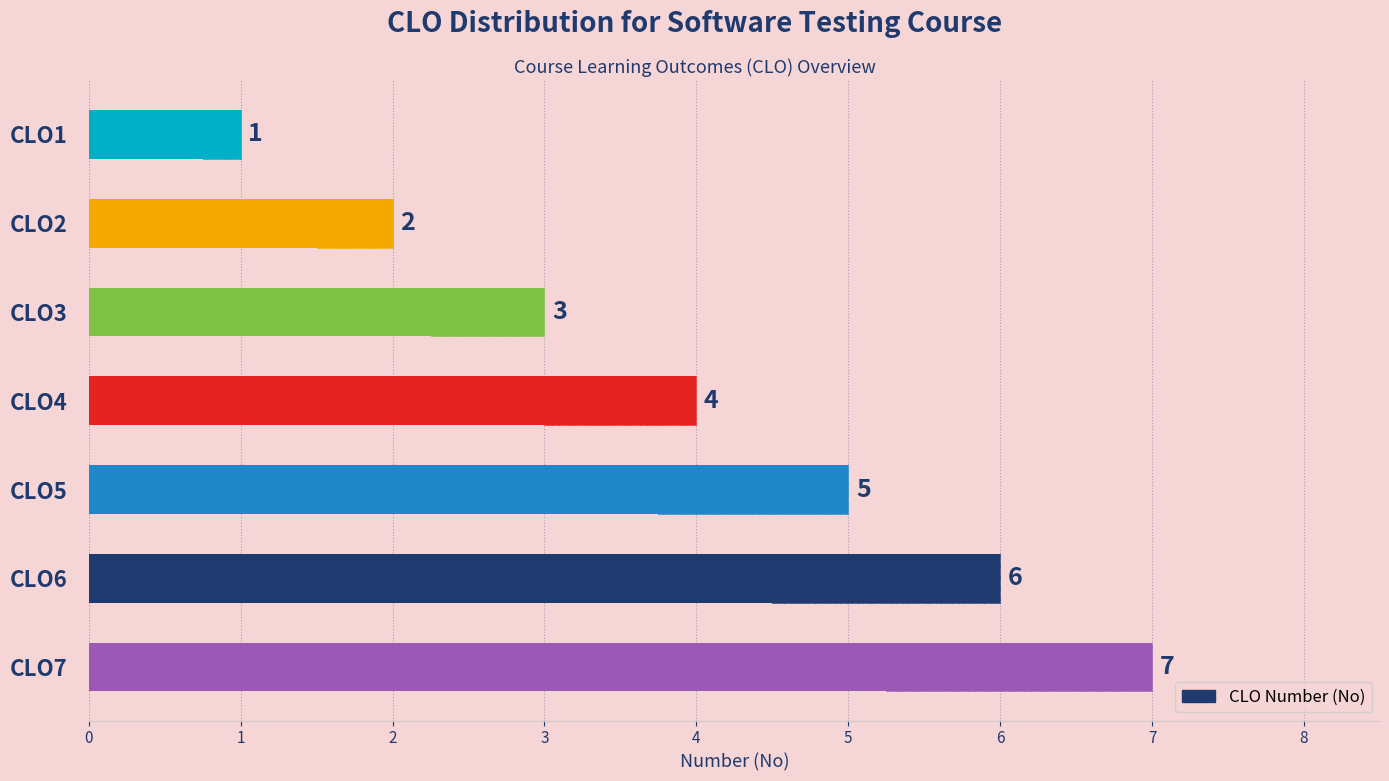

How many data points are less than 4?

3